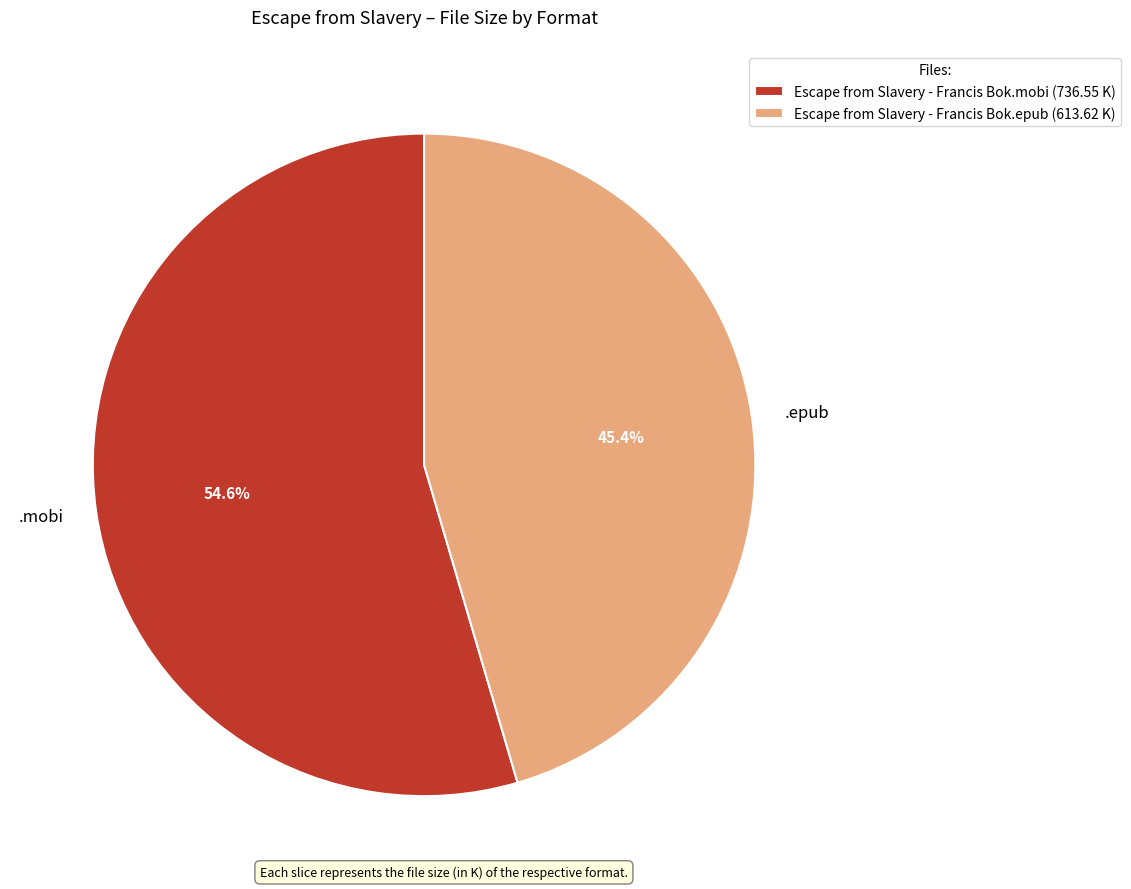

Combined, what portion of the pie is Escape from Slavery - Francis Bok.mobi and Escape from Slavery - Francis Bok.epub?

100.0%